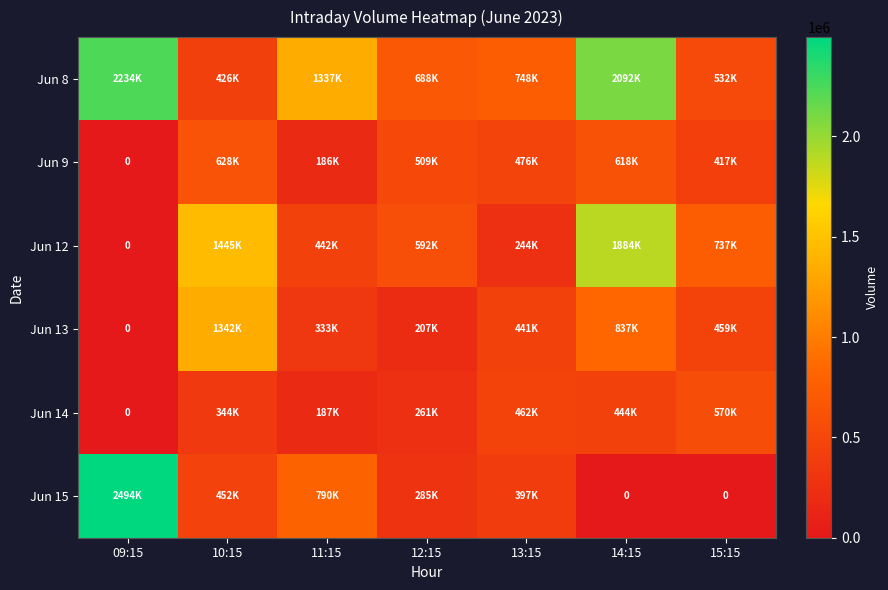

Where does the Jun 8 series first go above 748024?

09:15